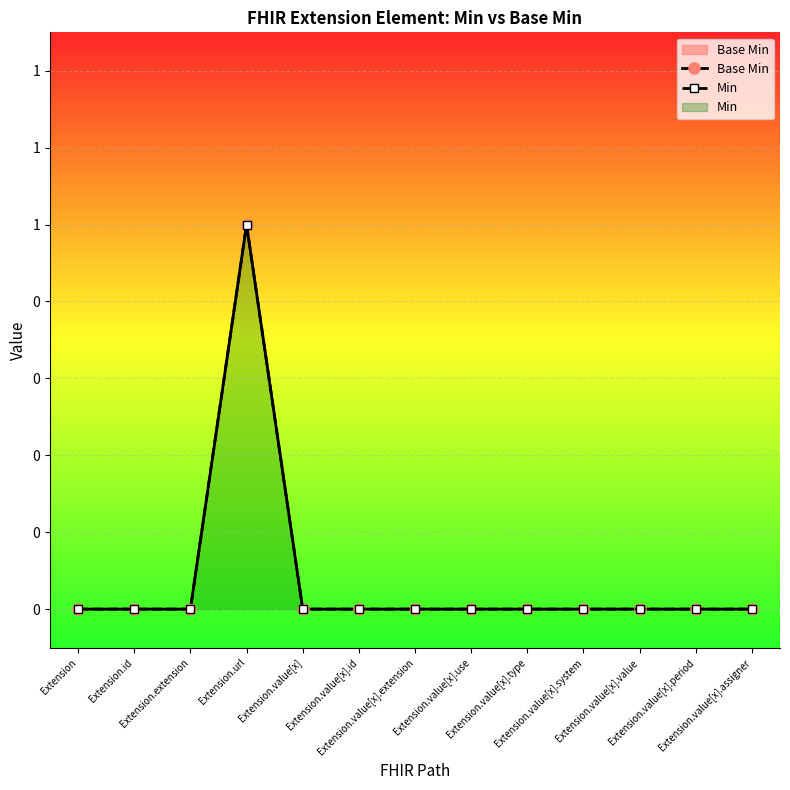

What is the sum of all Base Min values?

1